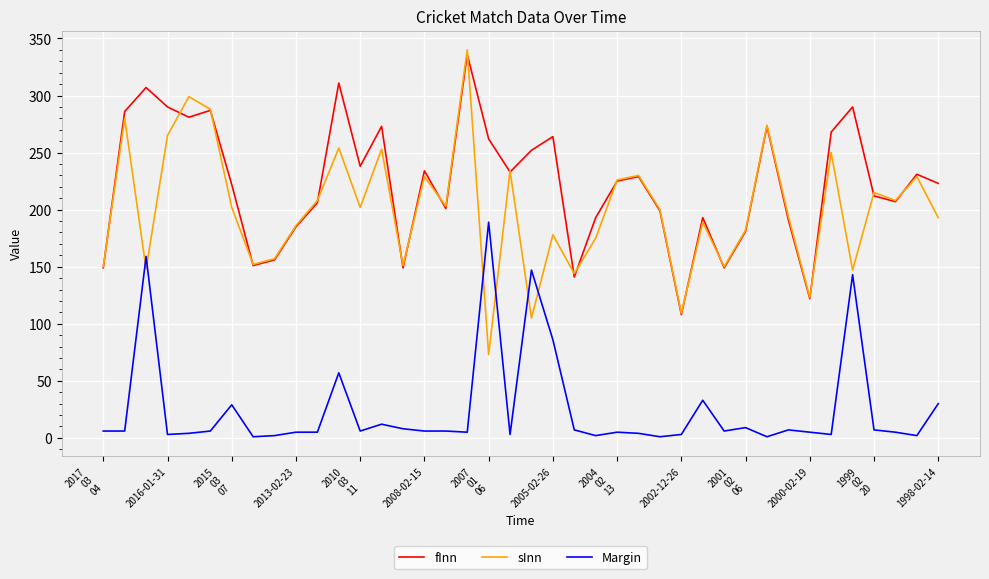

Rank the series by their maximum value, from highest to lowest.

sInn, fInn, Margin